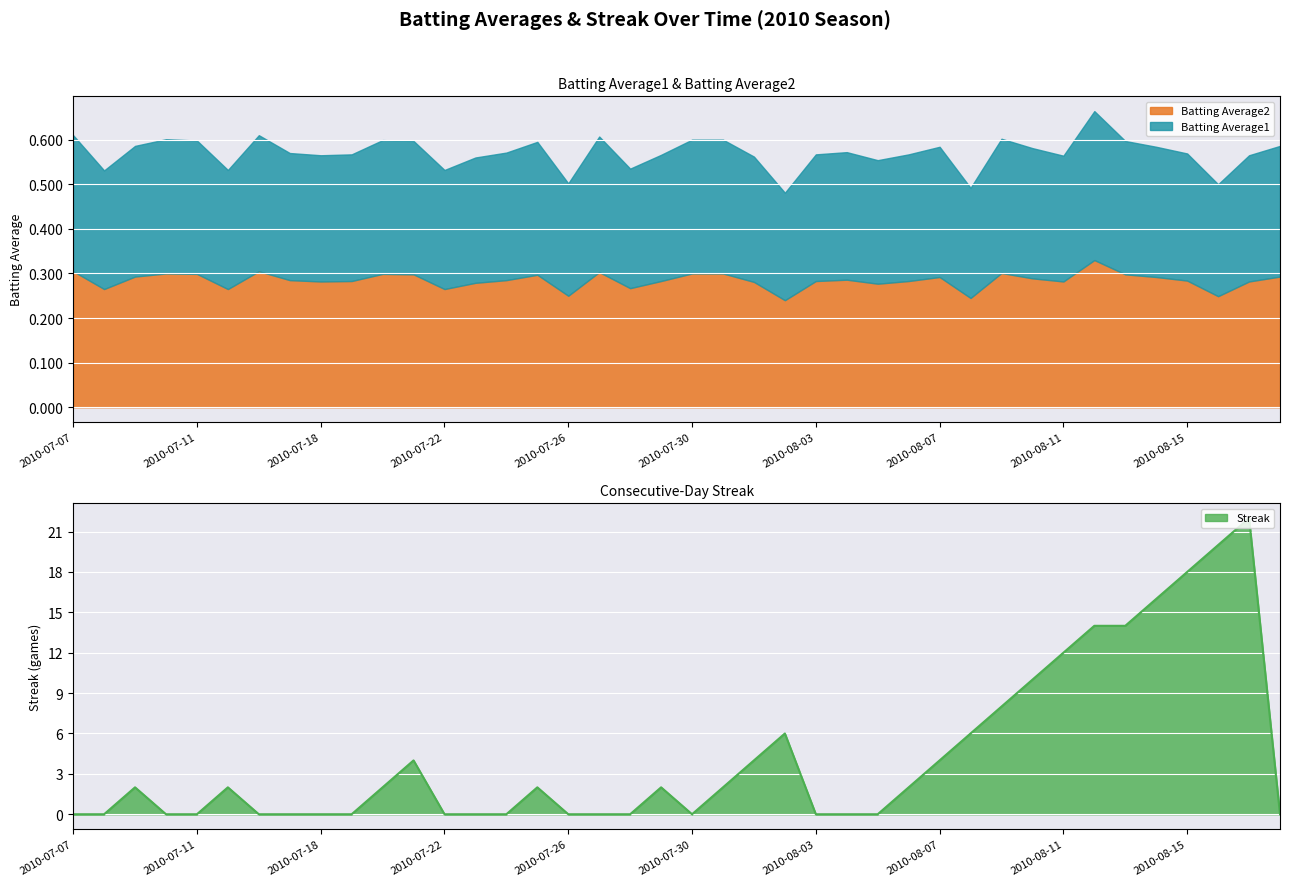

What is the average value of the Batting Average2 series?

0.3